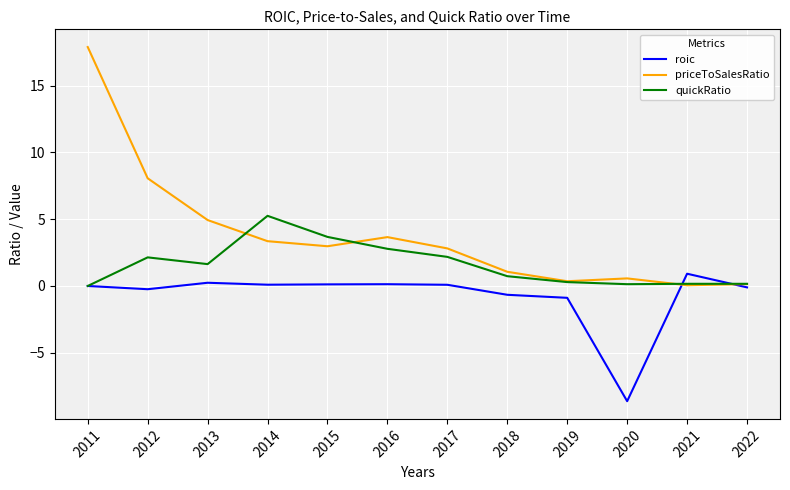

List the series in order of their peak value, lowest first.

roic, quickRatio, priceToSalesRatio